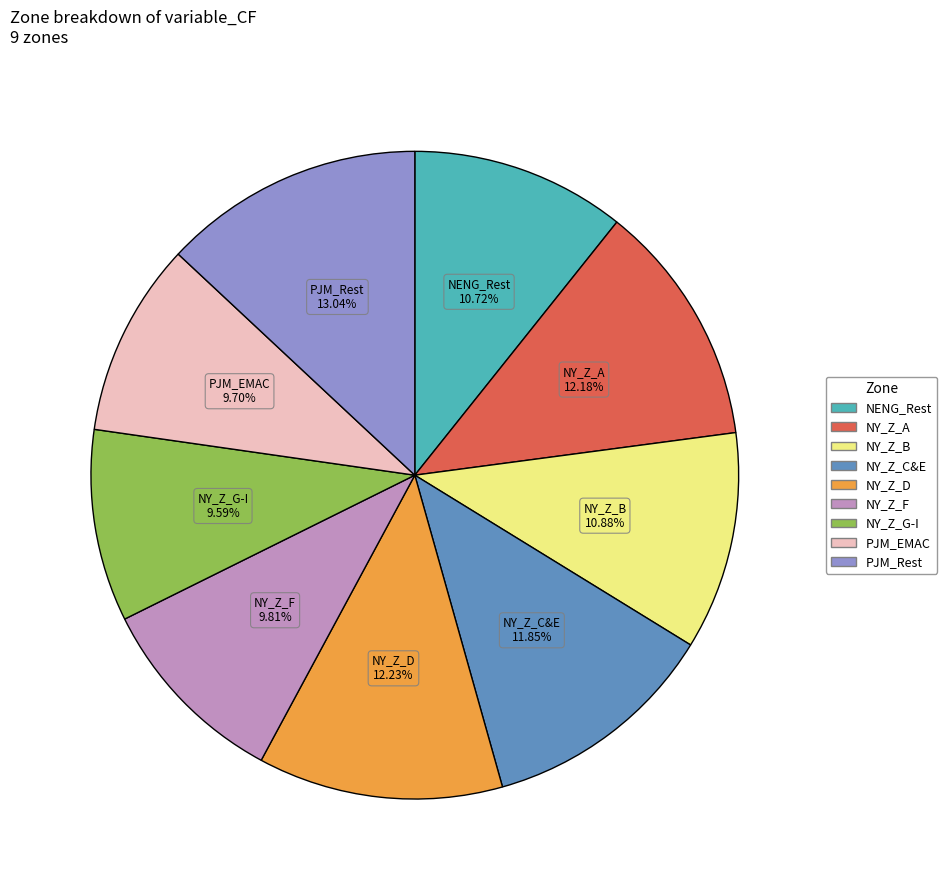

To the nearest percent, what is the difference between the largest and smallest slice percentages?

3%